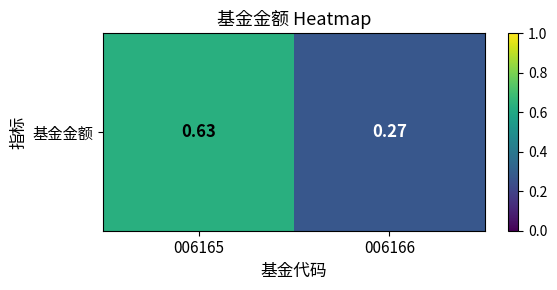

What is the sum of all values?

0.9